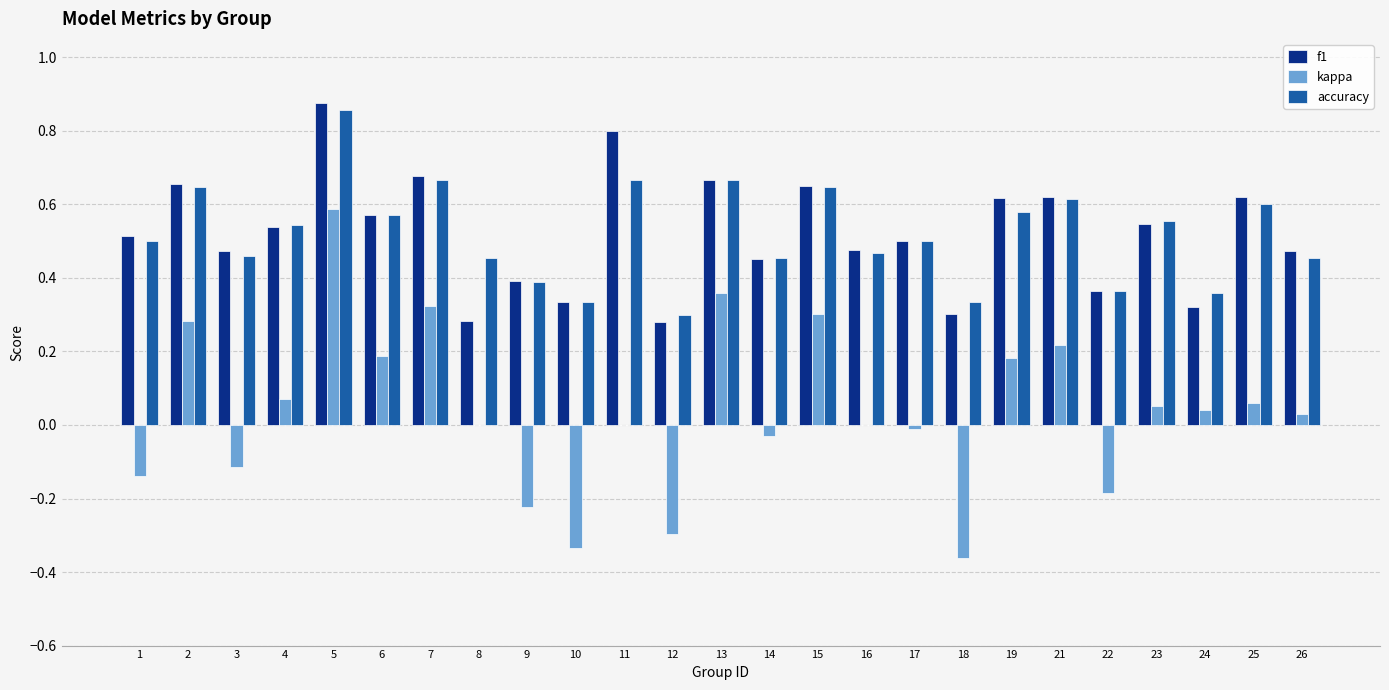

Between 2 and 26, which series saw the biggest shift?

kappa